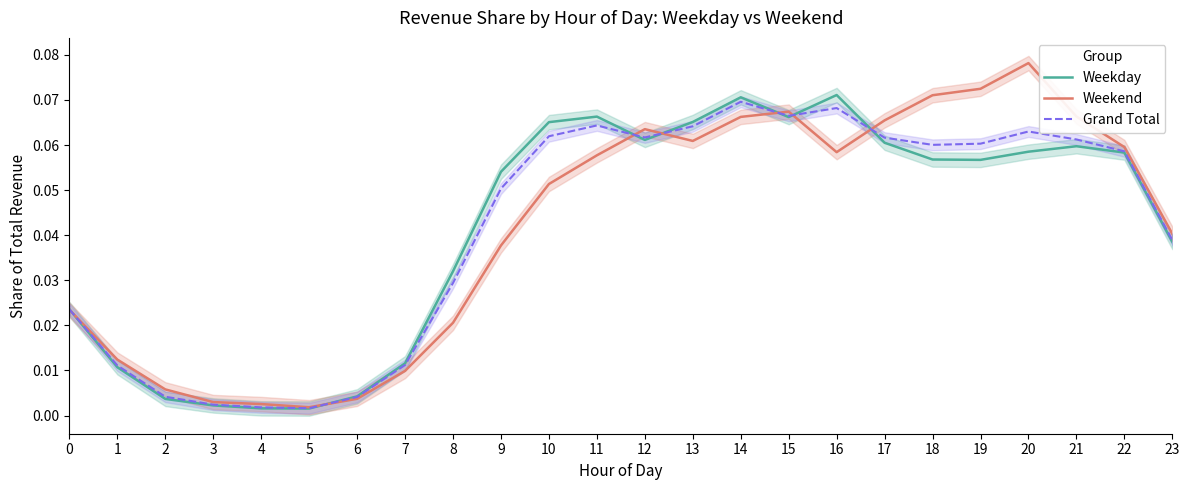

Which category has the lowest value across all series?

5